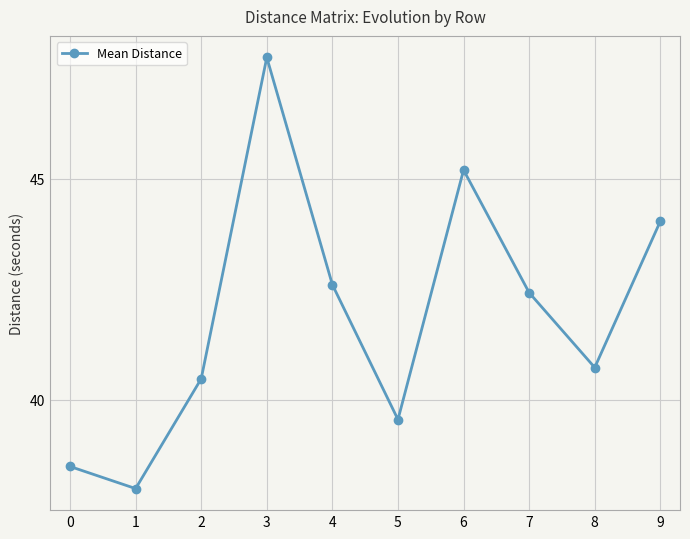

Where is the first local minimum?

1